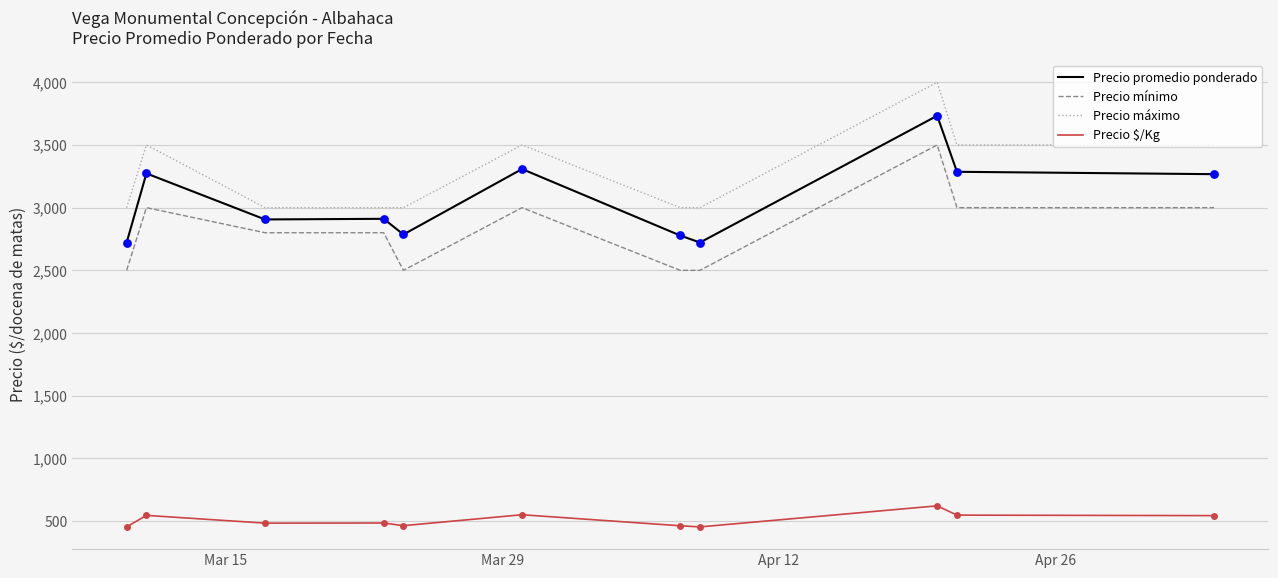

At how many categories does at least one series exceed 3397?

5